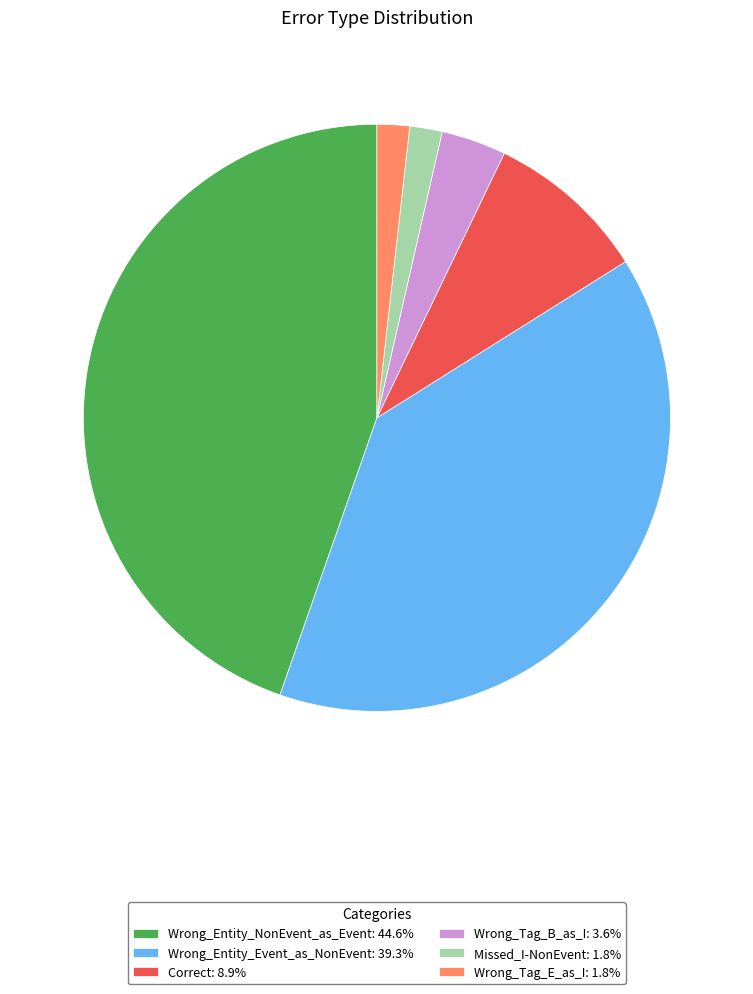

Is the sum of Wrong_Tag_B_as_I: 3.6% and Wrong_Tag_E_as_I: 1.8% greater than half?

No